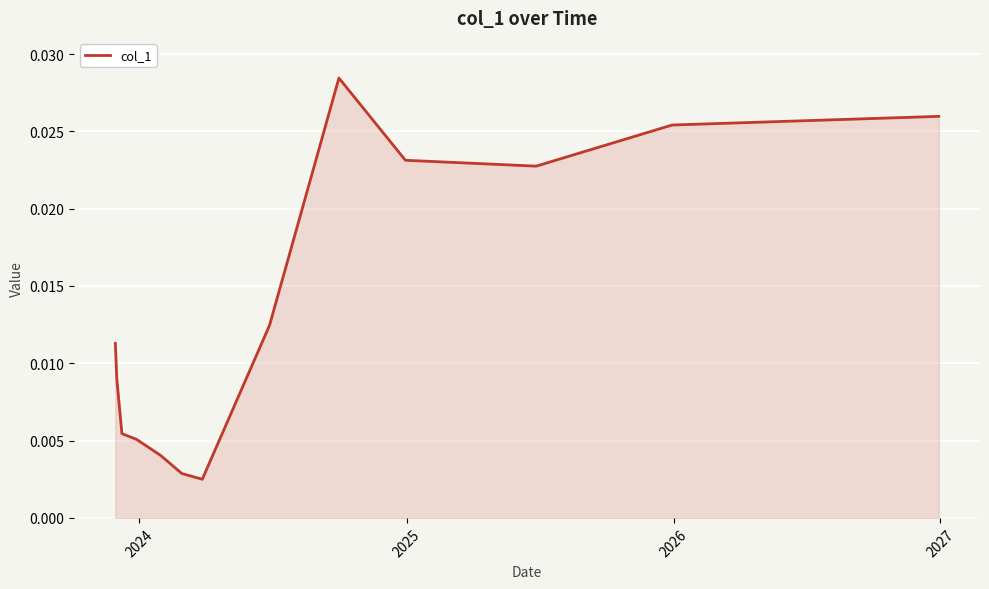

How many lines are shown in the chart?

1